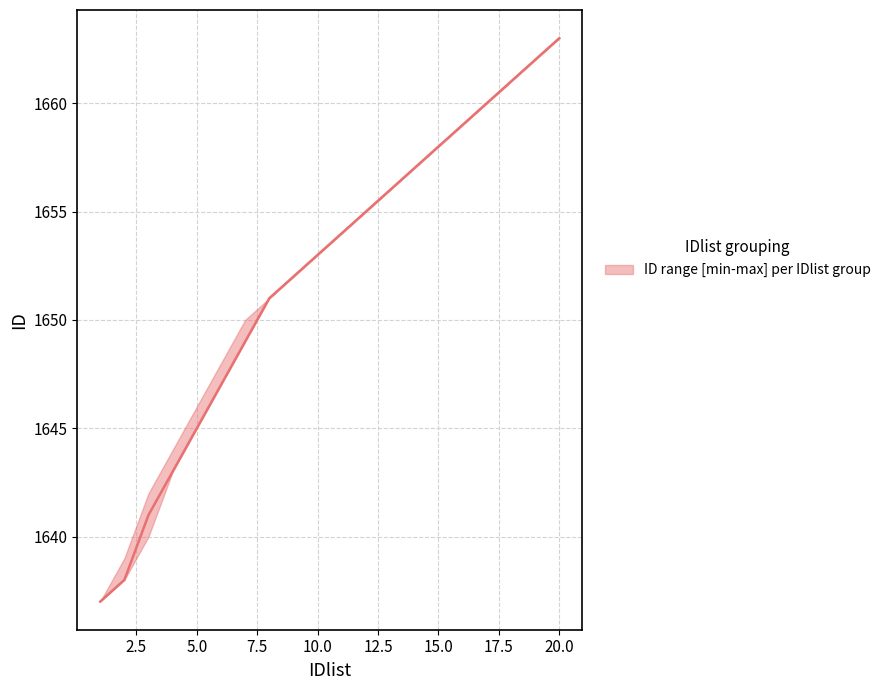

True or false: the data shows 408 at 18.

False